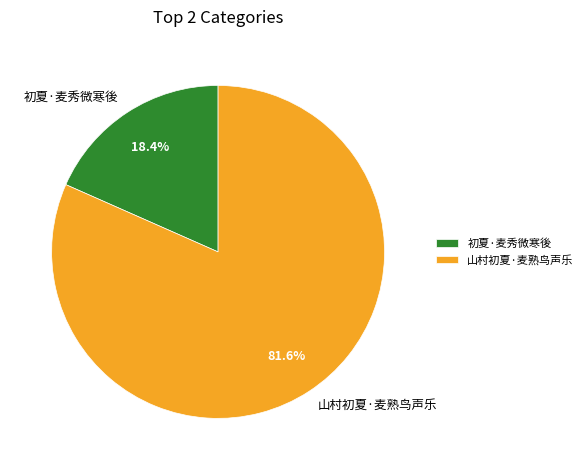

Count the number of slices in the pie.

2